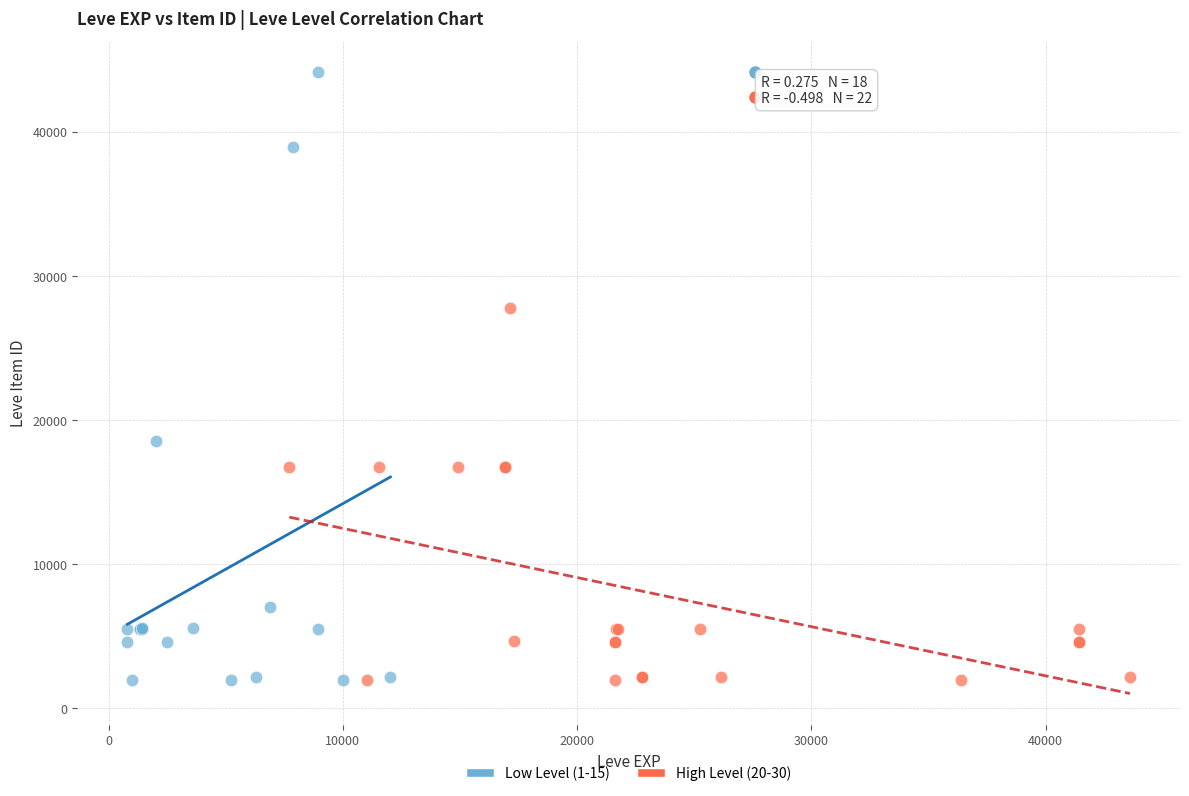

Which series reaches the maximum Y coordinate?

Low Level (1-15)